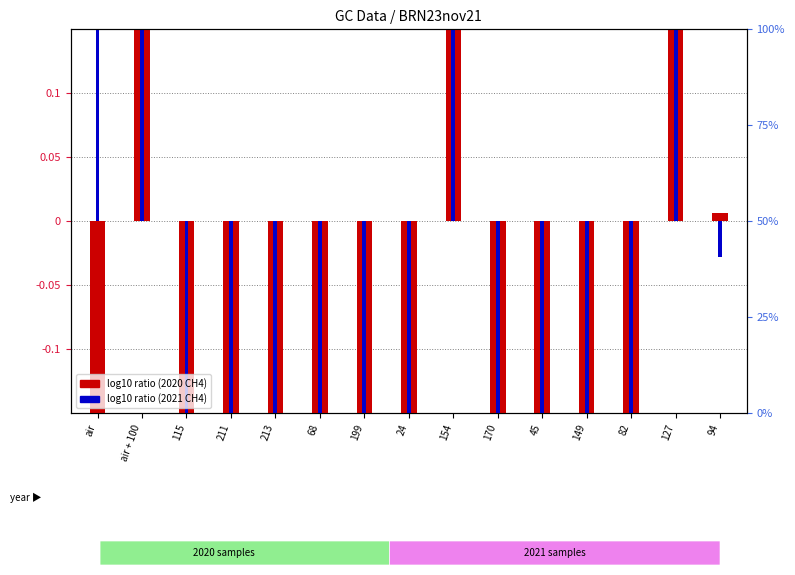

Reading left to right, transcribe all the data shown in this chart.

log10 ratio (2020 CH4): air=-2.7	air + 100=0.8	115=-1.5	211=-0.6	213=-1.0	68=-0.7	199=-1.0	24=-0.7	154=0.6	170=-0.9	45=-0.9	149=-0.6	82=-0.9	127=0.2	94=0.0
log10 ratio (2021 CH4): air=2.9	air + 100=0.8	115=-1.4	211=-0.7	213=-0.9	68=-0.7	199=-0.9	24=-0.7	154=0.6	170=-0.8	45=-0.9	149=-0.7	82=-0.8	127=0.2	94=-0.0